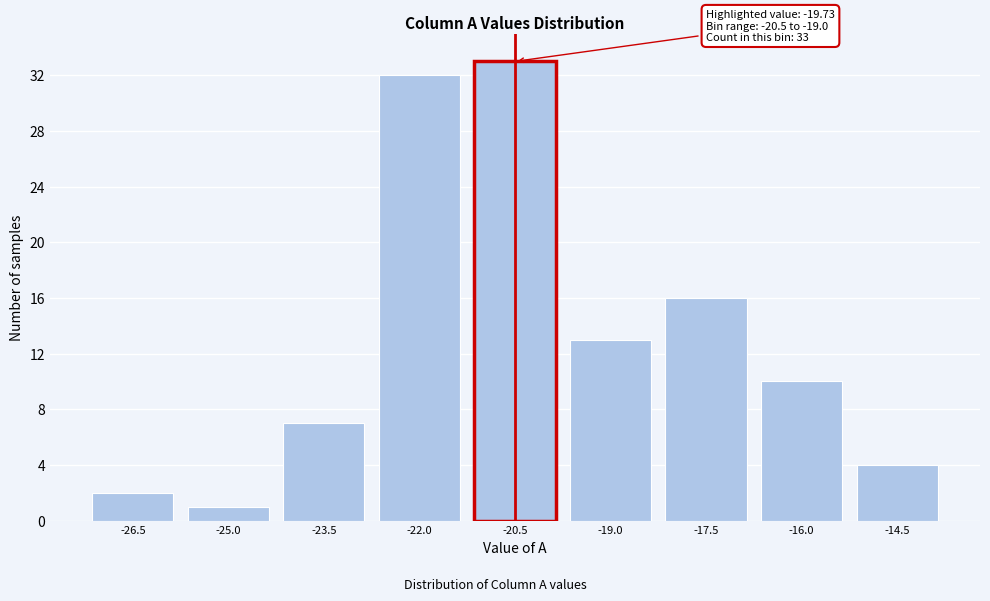

Reading left to right, extract all data points from this chart.

2	1	7	32	33	13	16	10	4